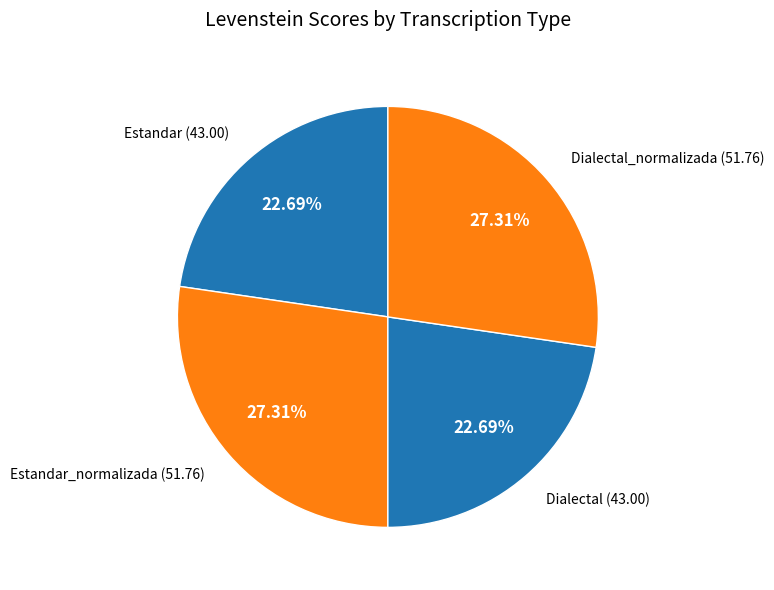

How many segments does this pie chart have?

4